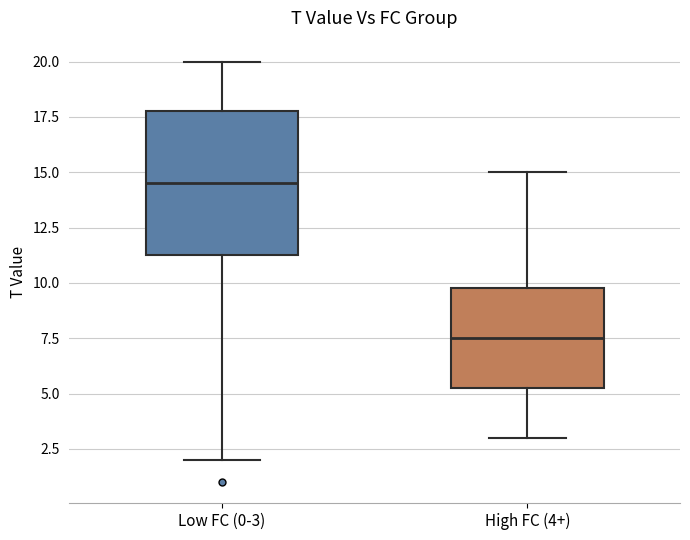

Which box's median line is the lowest?

High FC (4+)